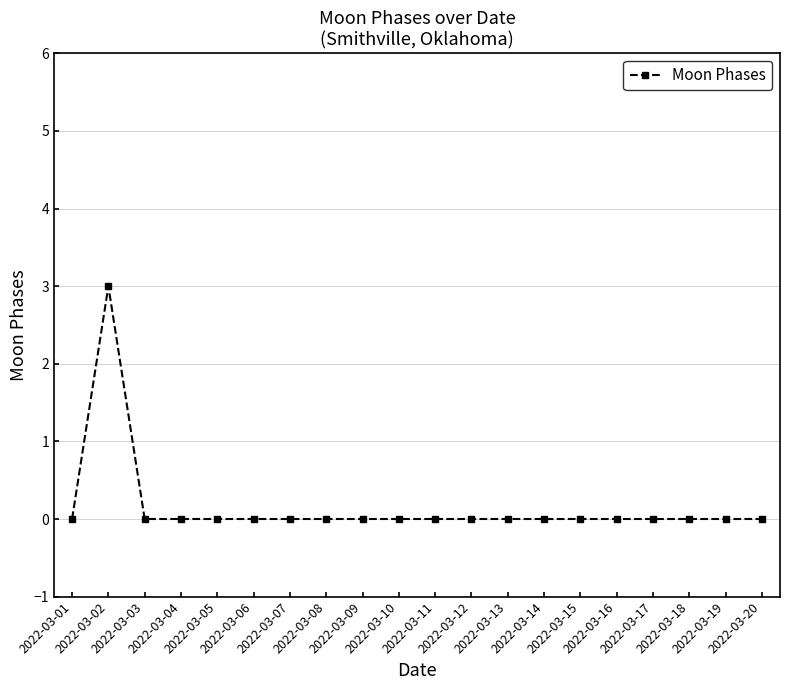

The value at 2022-03-01 is 0. True or false?

True